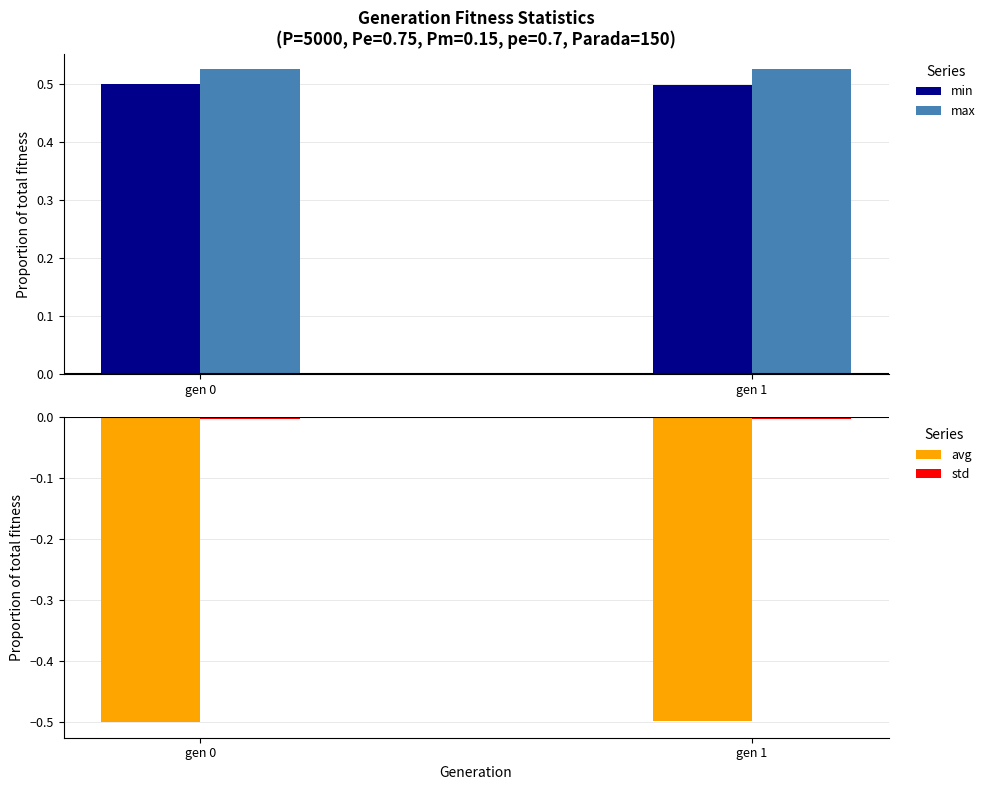

Is it true that max equals 0.9 at gen 1?

False